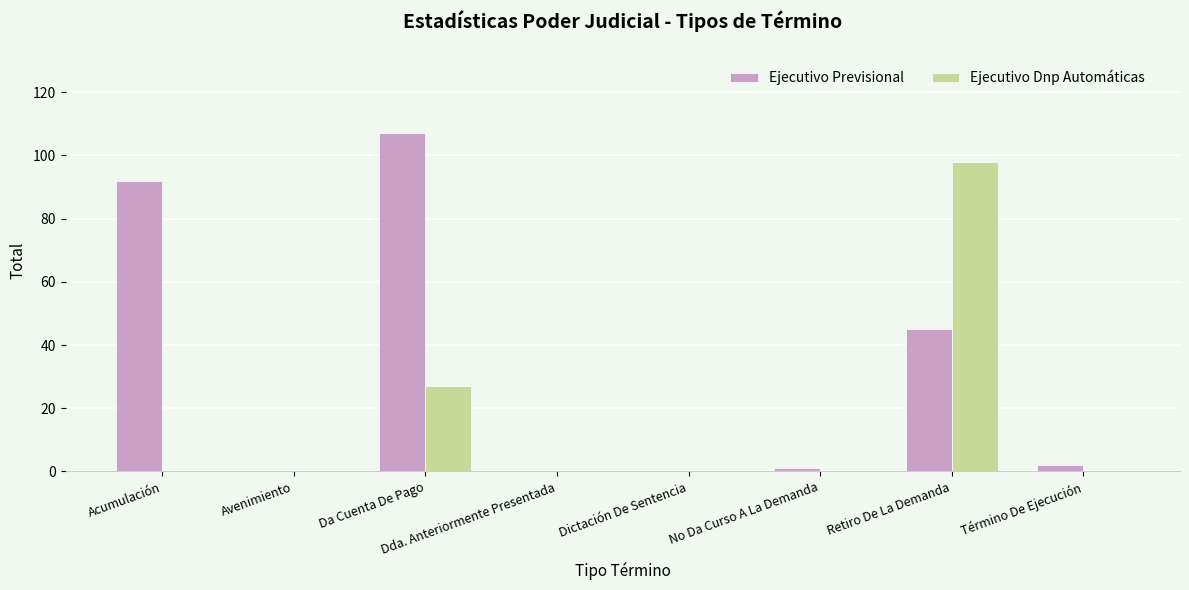

Which series has the largest total across all categories?

Ejecutivo Previsional